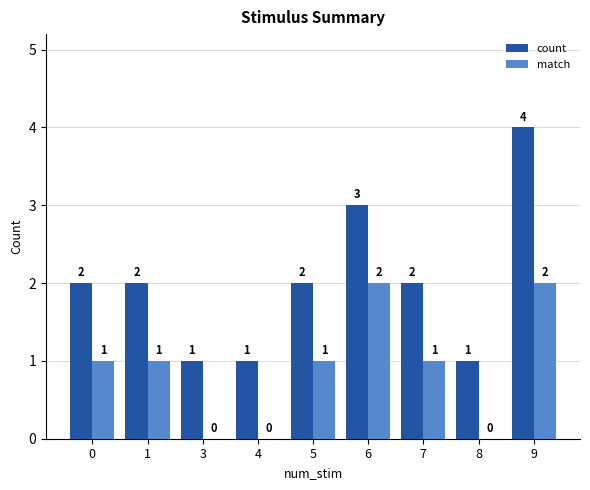

How many groups of bars are there?

9